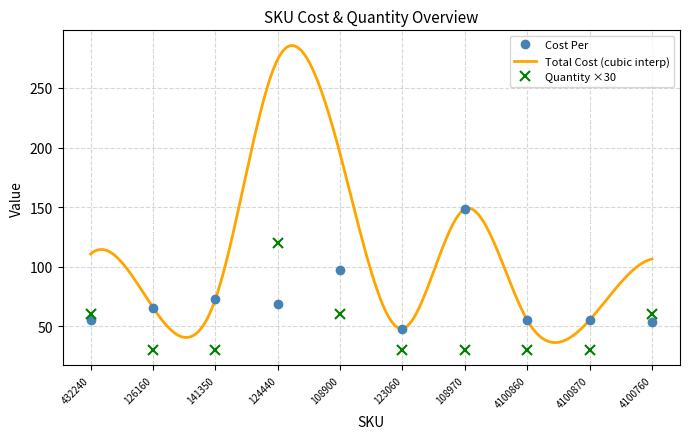

List the labels in order of Quantity value, largest first.

124440, 432240, 108900, 4100760, 126160, 141350, 123060, 108970, 4100860, 4100870